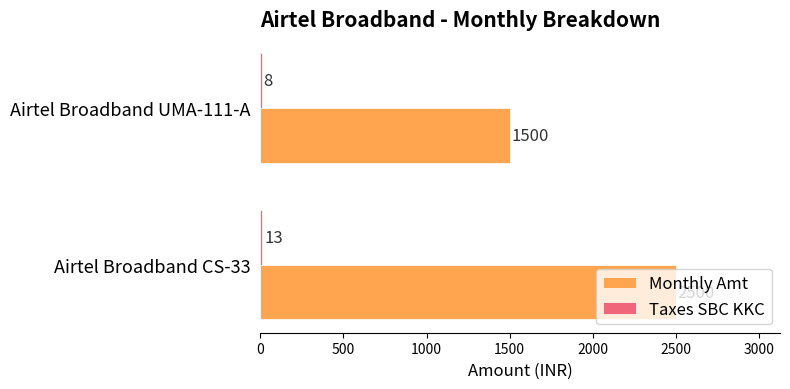

The value of Monthly Amt at Airtel Broadband CS-33 is 947. True or false?

False